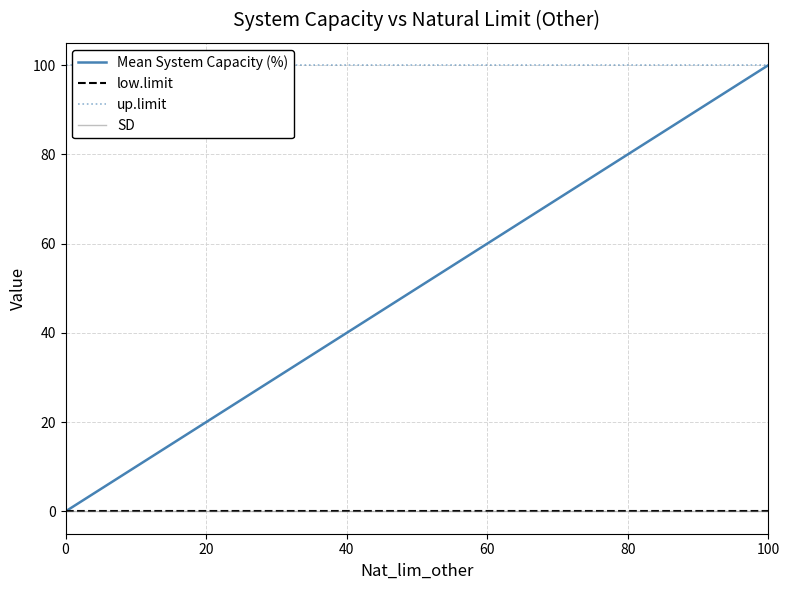

True or false: low.limit and Mean System Capacity (%) cross at least once.

False